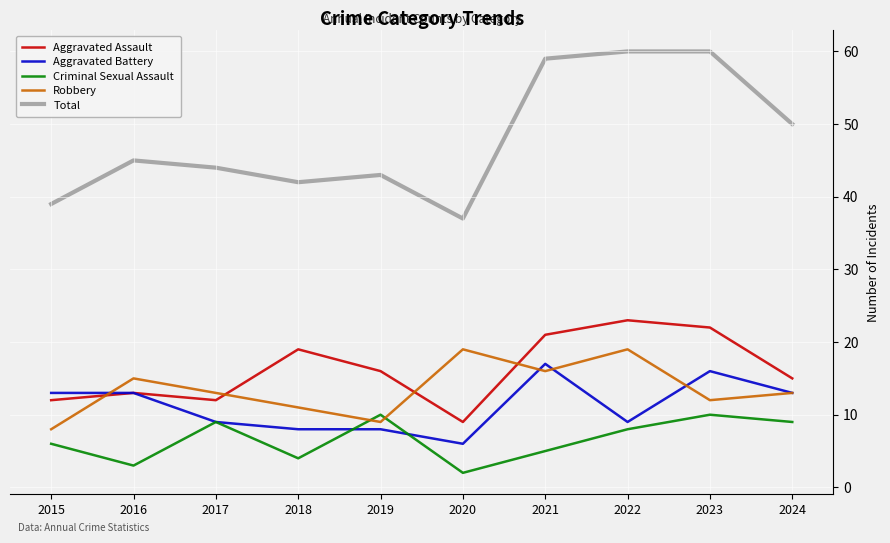

At which category does Aggravated Assault reach its first local peak?

2016